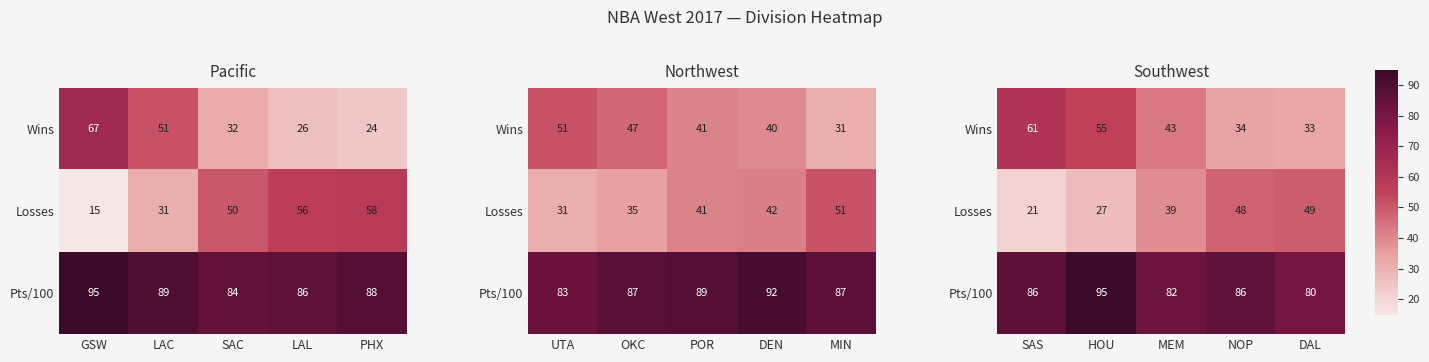

What is the difference between the maximum and minimum values in the Losses series?

28.0